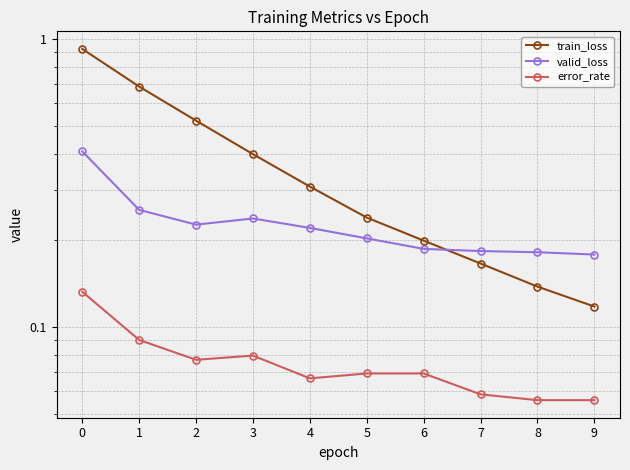

Rank the categories by valid_loss value from lowest to highest.

9, 8, 7, 6, 5, 4, 2, 3, 1, 0